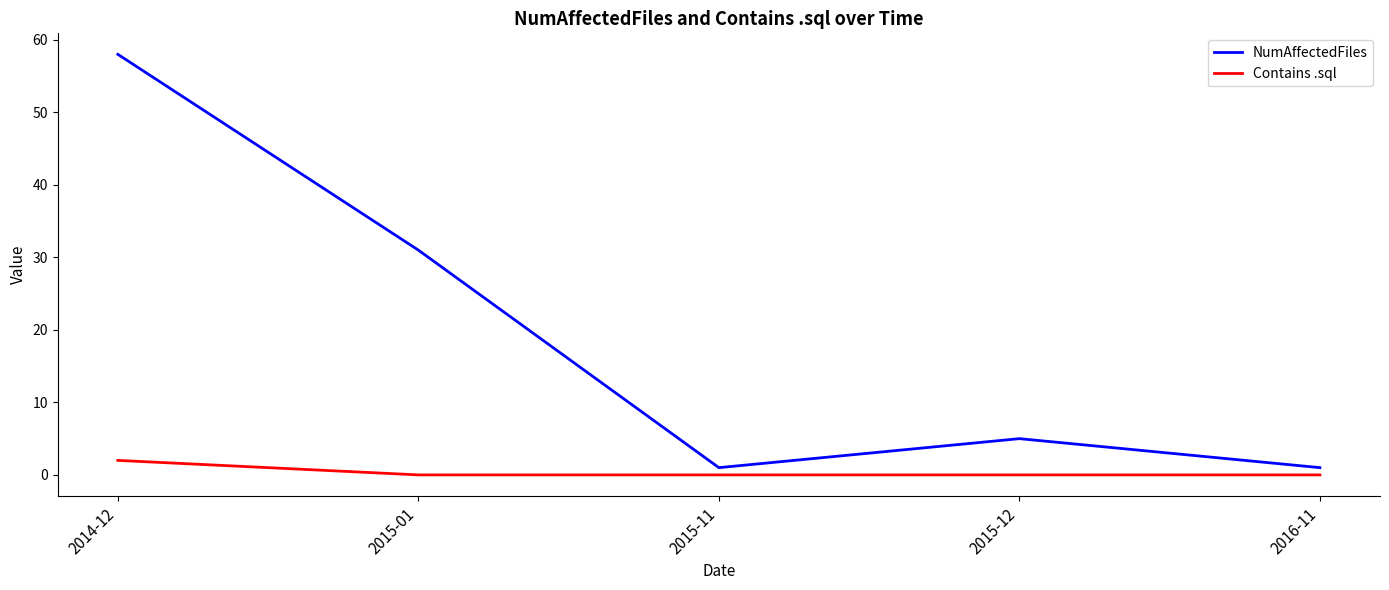

Rank the series by their average value, from lowest to highest.

Contains .sql, NumAffectedFiles